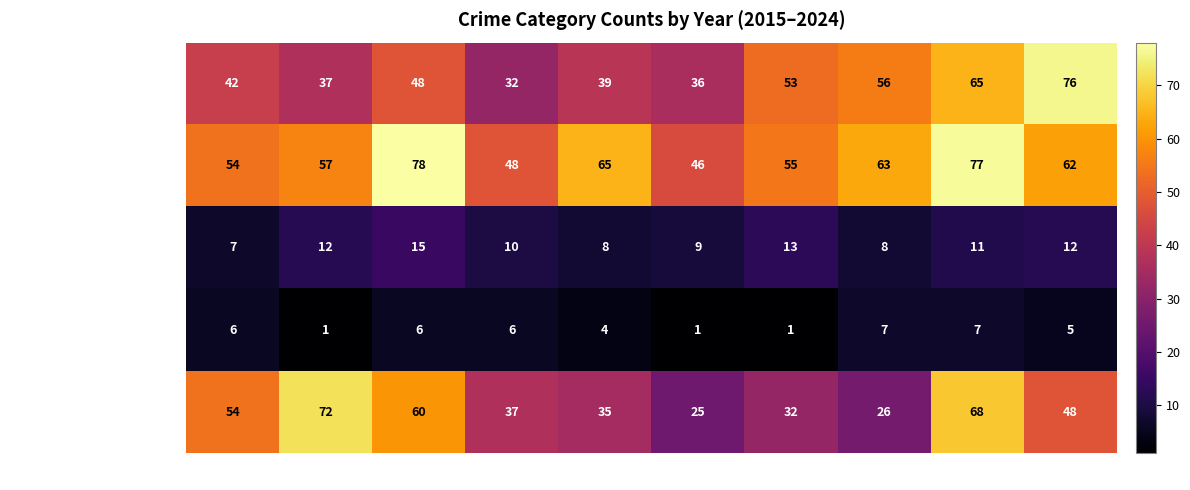

Rank the series by their maximum value, from highest to lowest.

Aggravated Battery, Aggravated Assault, Robbery, Criminal Sexual Assault, Homicide